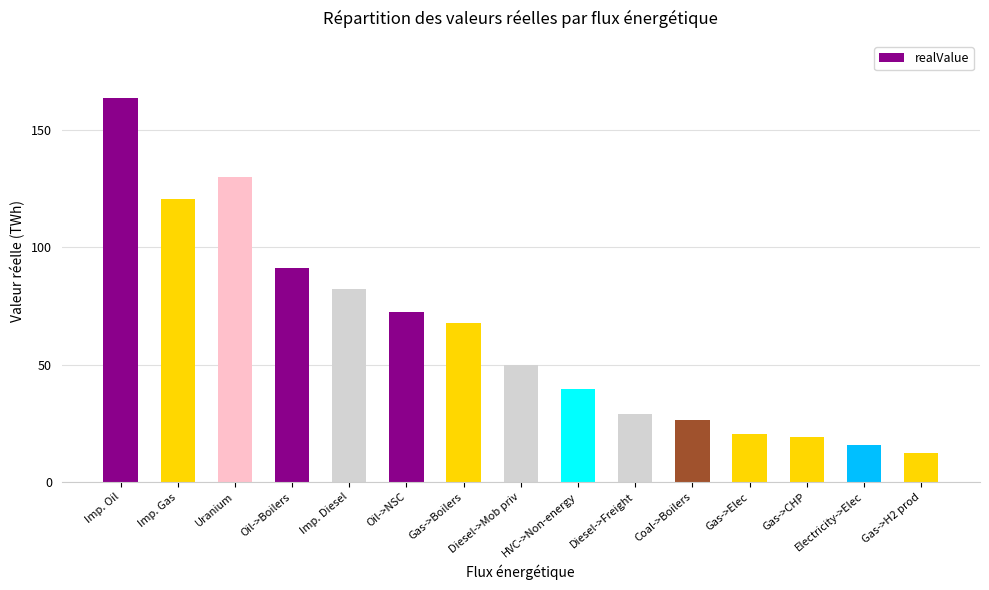

What is the approximate value at Imp. Oil?

163.3